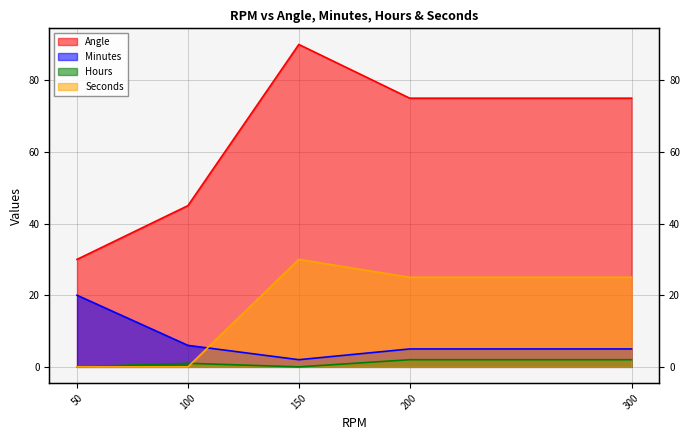

Which series has the widest spread of values?

Angle